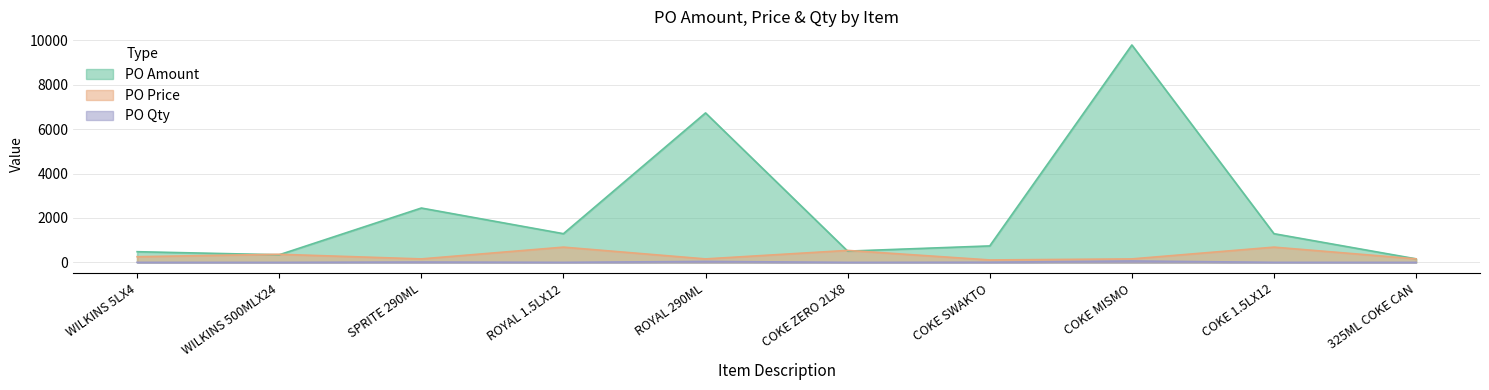

Is it true that PO Amount equals 192.8 at COKE ZERO 2LX8?

False